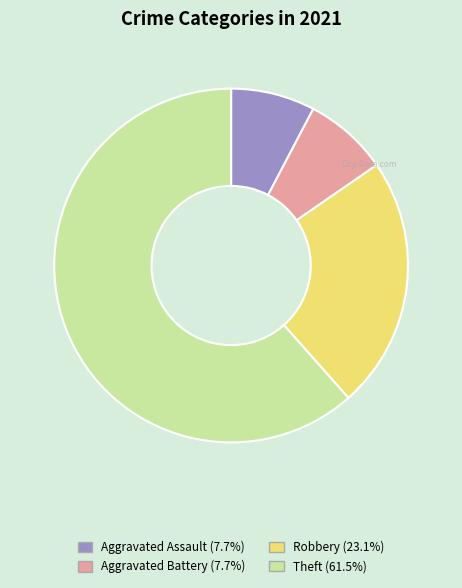

Do Aggravated Battery and Robbery together represent more than half of the pie?

No